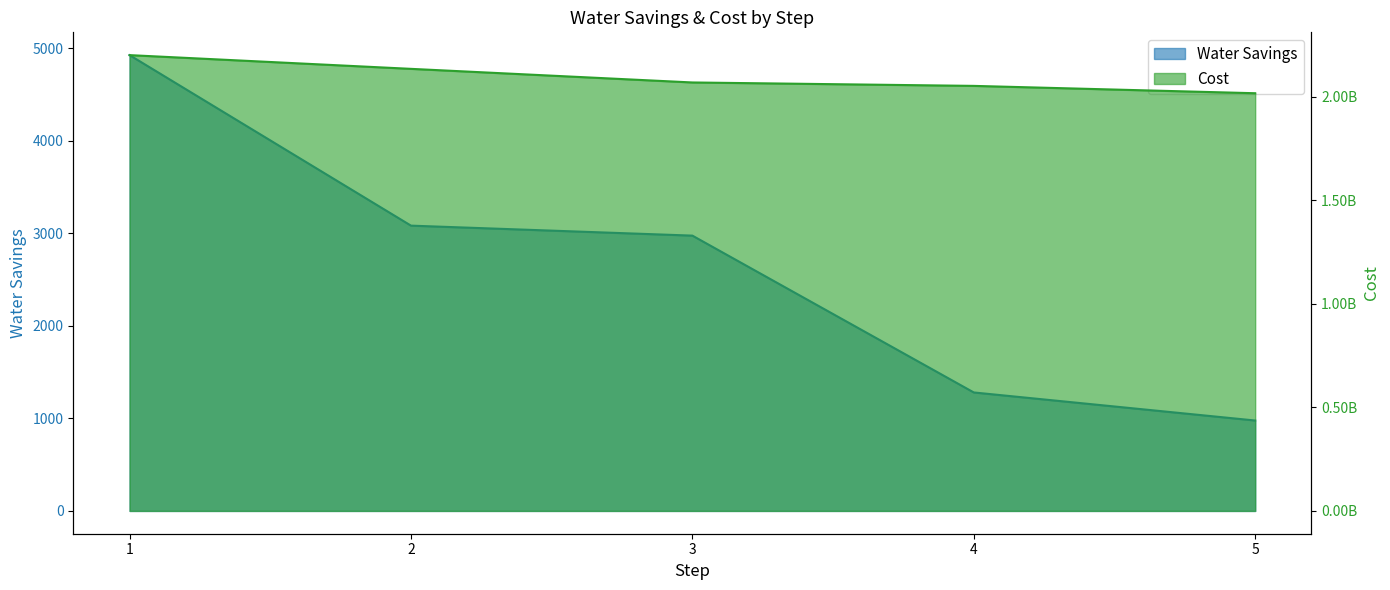

How many lines are shown in the chart?

2